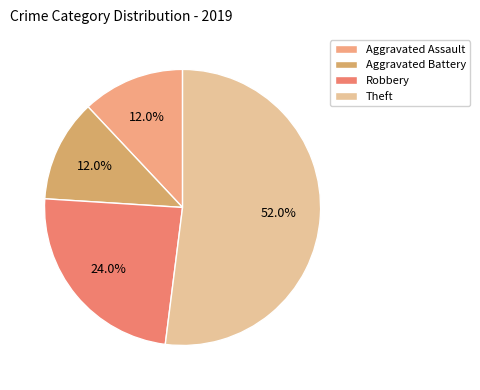

Which has a higher value, Aggravated Assault or Aggravated Battery?

Aggravated Assault